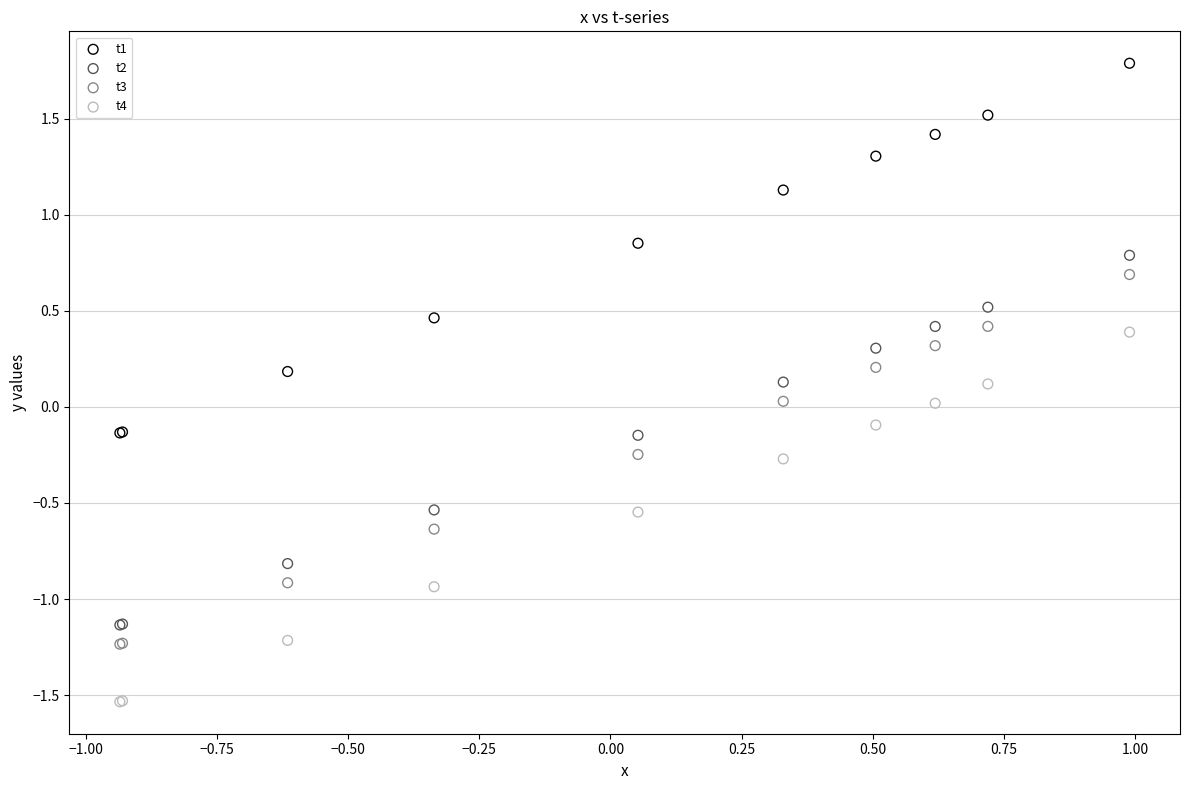

What are all the series names shown in the legend?

t1, t2, t3, t4